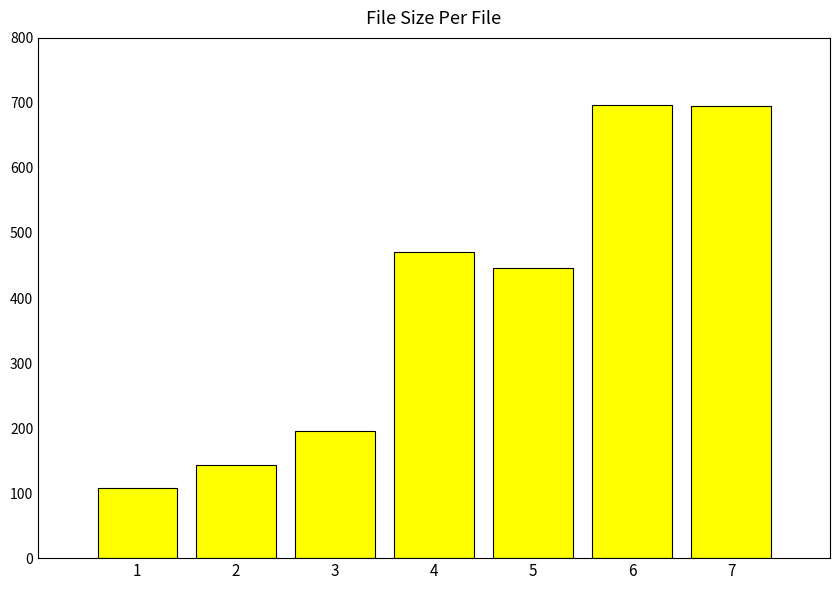

What is the value of the 4th bar from the left?

470.0